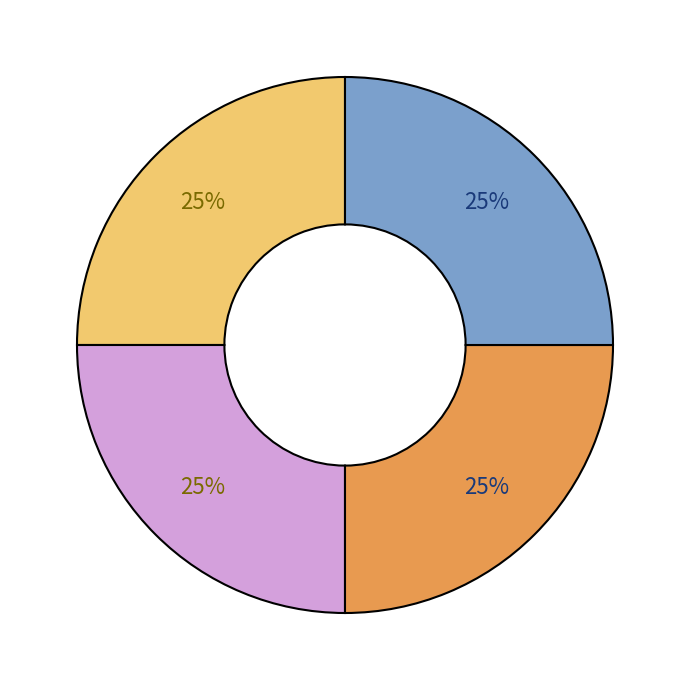

Is there any slice that represents more than half of the pie?

No